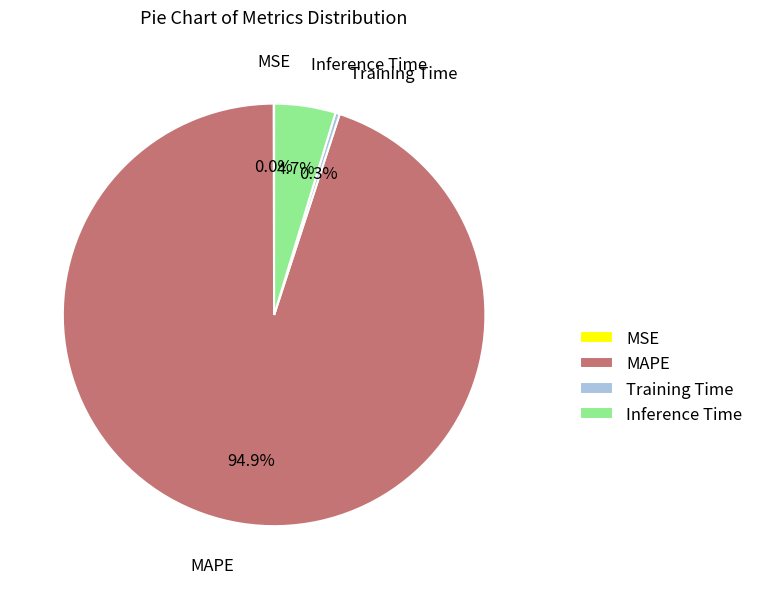

What is the majority slice?

MAPE